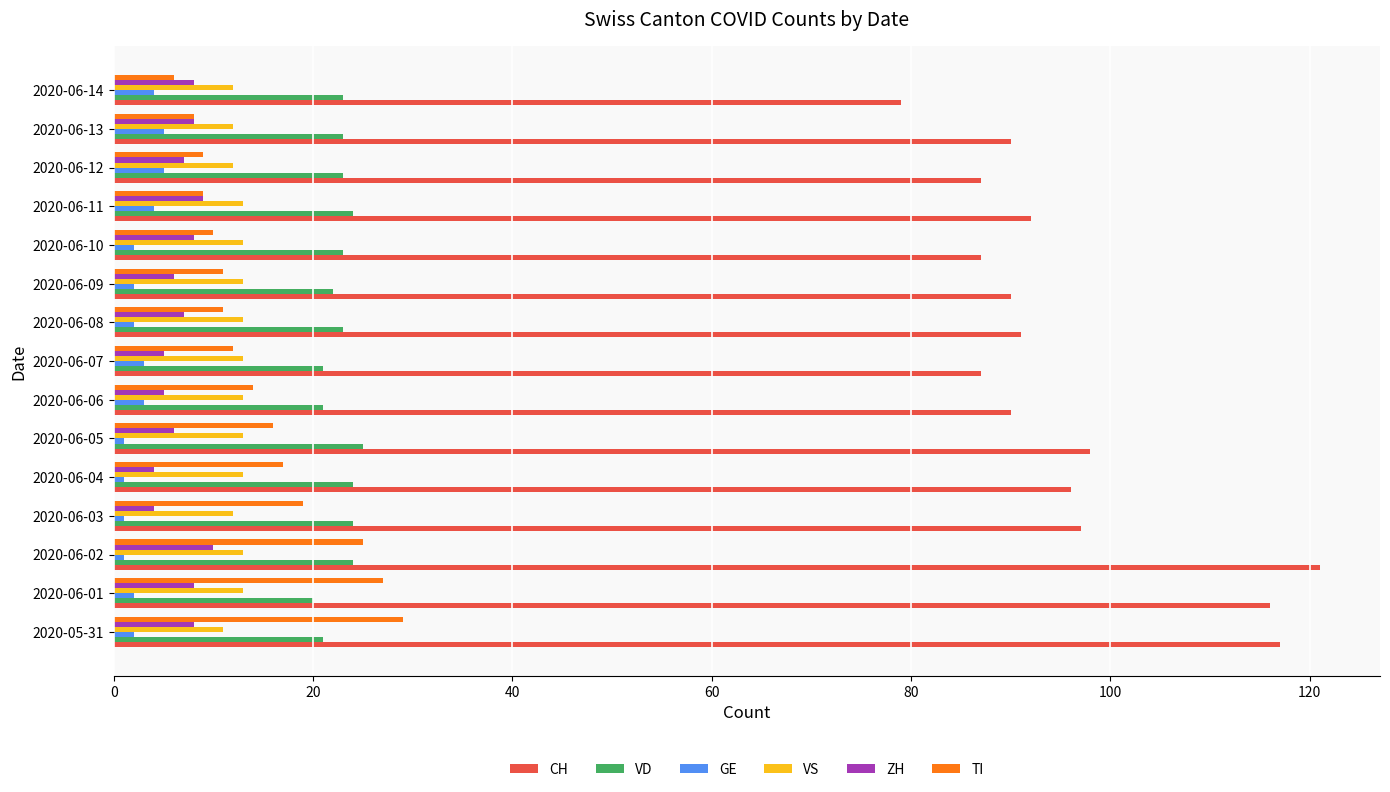

Count the number of categories in the chart.

15